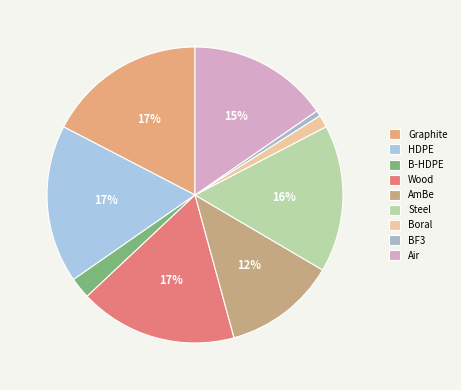

How many slices are in this pie chart?

9